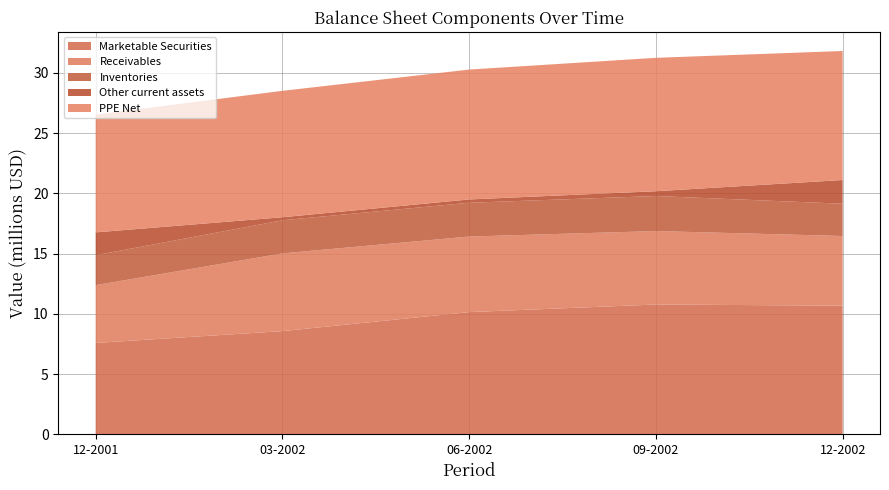

Reading left to right, transcribe all the data shown in this chart.

Marketable Securities: 12-2001=7579000	03-2002=8561000	06-2002=10140000	09-2002=10770000	12-2002=10673000
Receivables: 12-2001=4798000	03-2002=6453000	06-2002=6273000	09-2002=6099000	12-2002=5785000
Inventories: 12-2001=2485000	03-2002=2750000	06-2002=2805000	09-2002=2909000	12-2002=2678000
Other current assets: 12-2001=1896000	03-2002=250000	06-2002=274000	09-2002=397000	12-2002=1970000
PPE Net: 12-2001=9783000	03-2002=10496000	06-2002=10784000	09-2002=11076000	12-2002=10712000